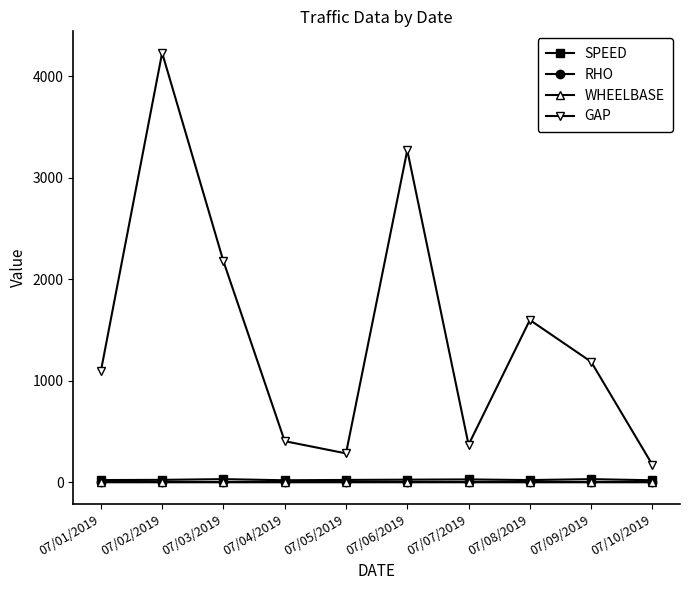

Which series has the largest range (max minus min)?

GAP